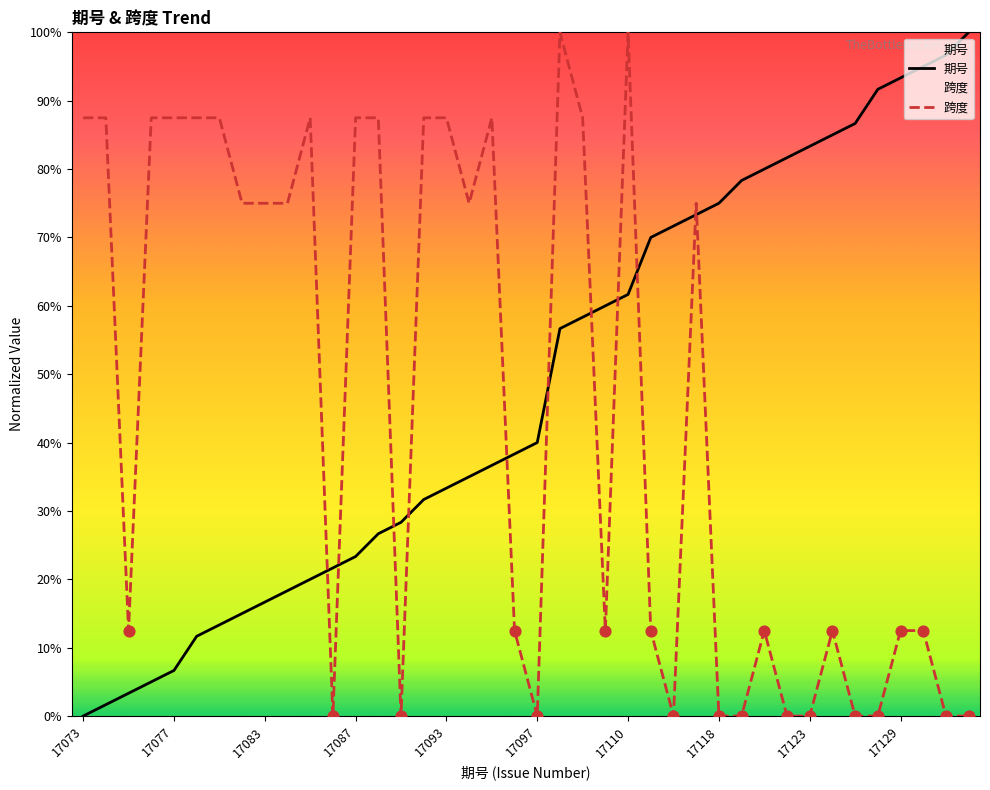

At how many categories does at least one series exceed 47?

35